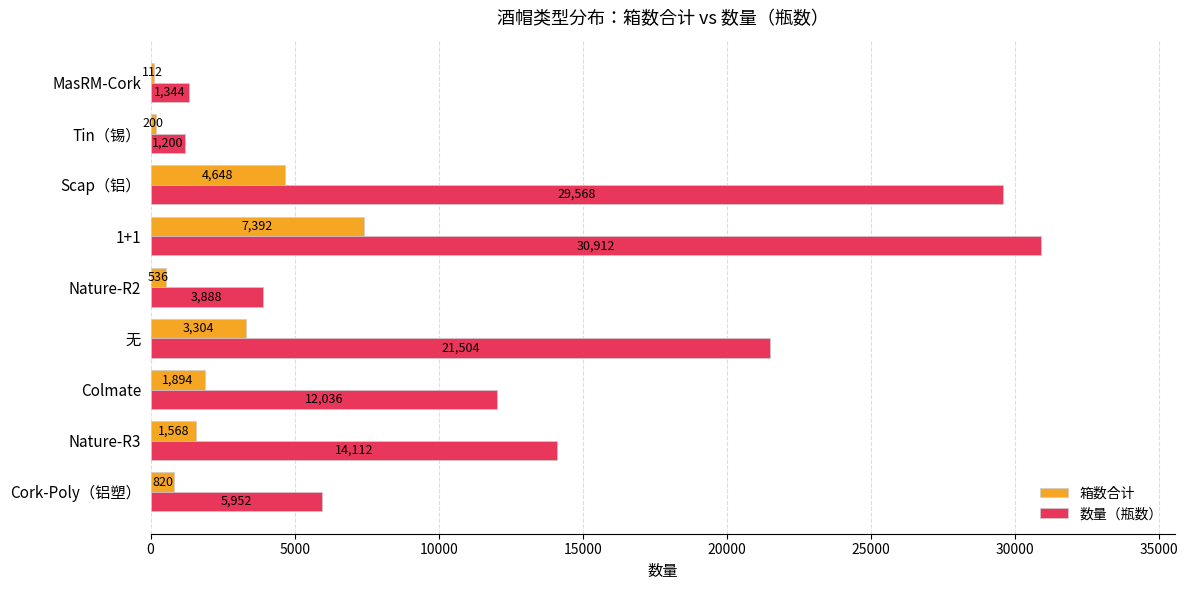

What is the sum of all 数量（瓶数） values?

120516